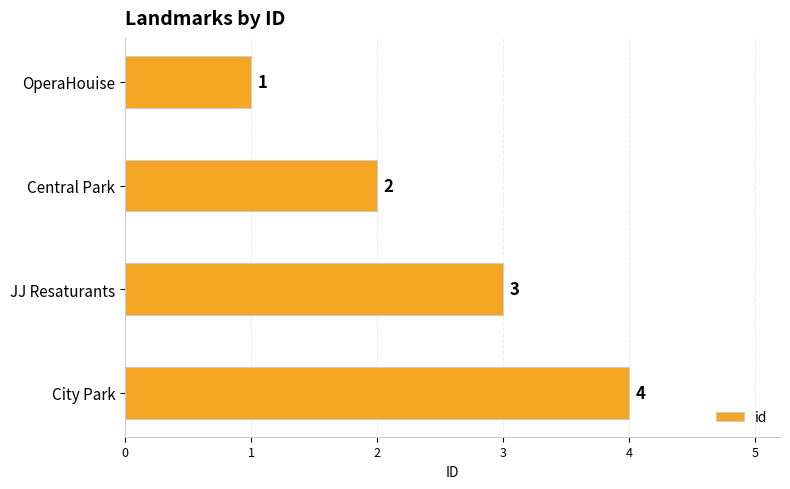

Between City Park and Central Park, which is larger?

City Park